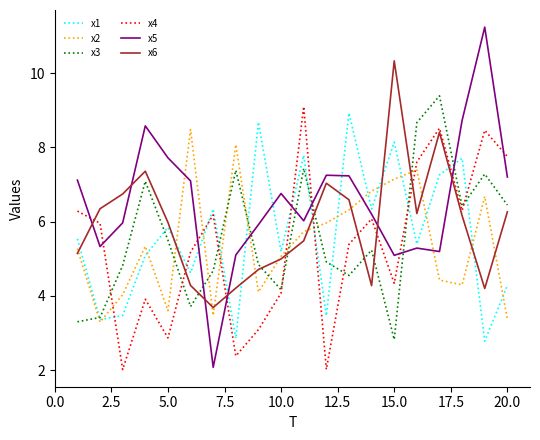

What is the highest value of the x4 series?

9.1